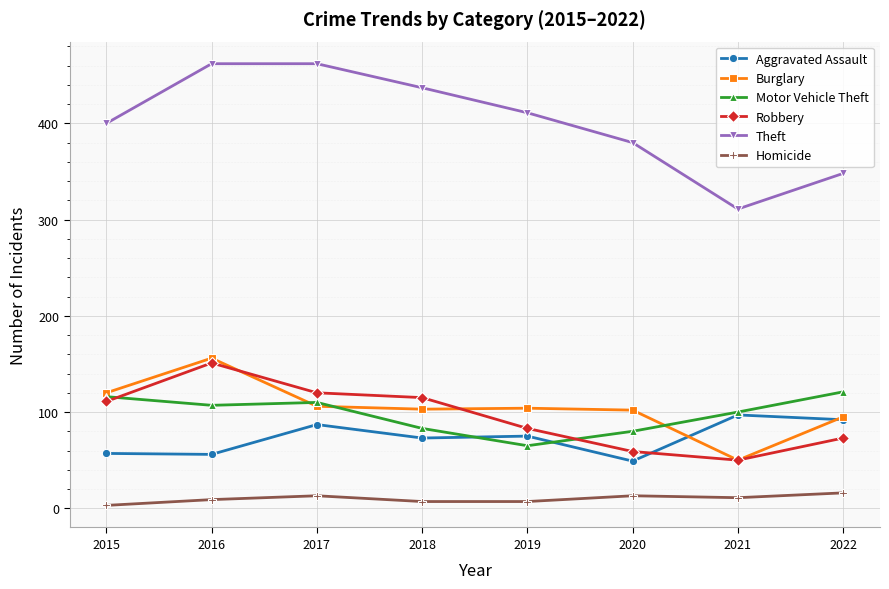

True or false: Homicide and Motor Vehicle Theft cross at least once.

False